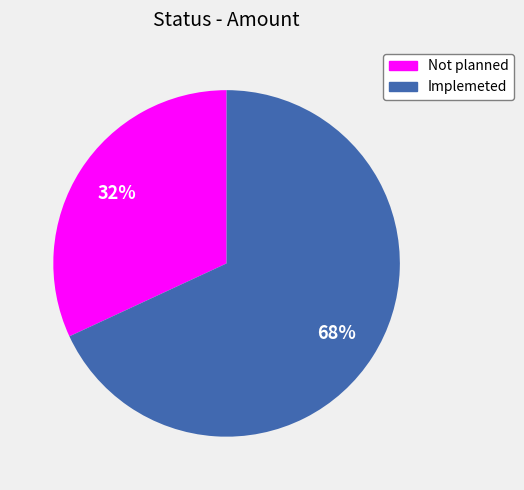

Rank the categories by value from highest to lowest.

Implemeted, Not planned